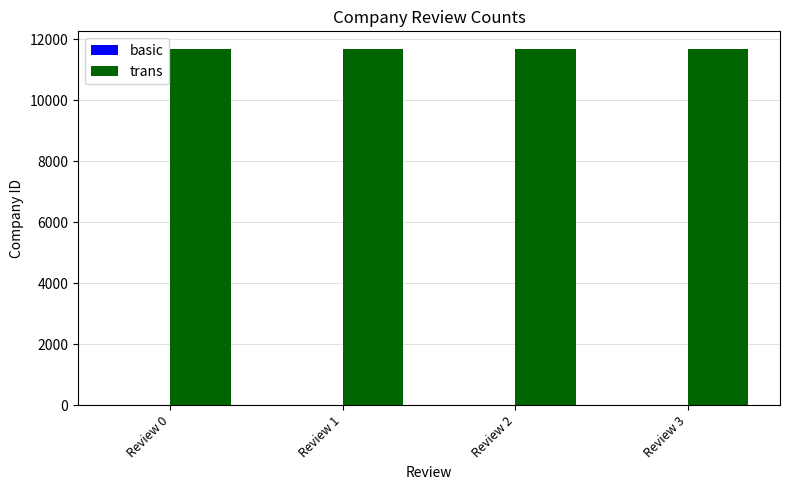

Which series has the largest total across all categories?

trans